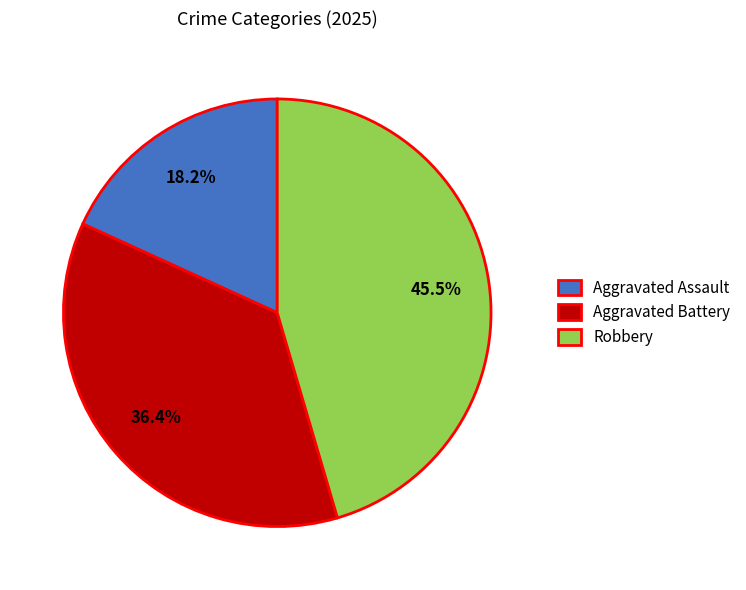

How many segments does this pie chart have?

3